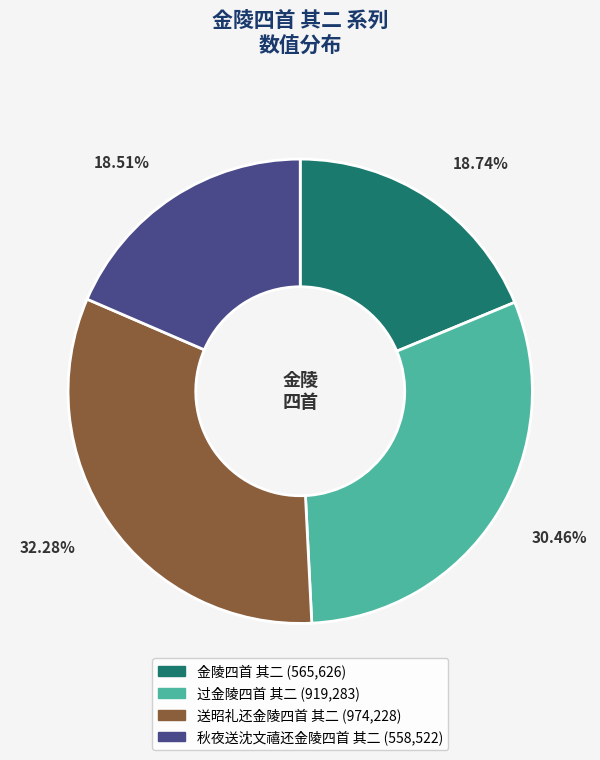

How many slices are in this pie chart?

4